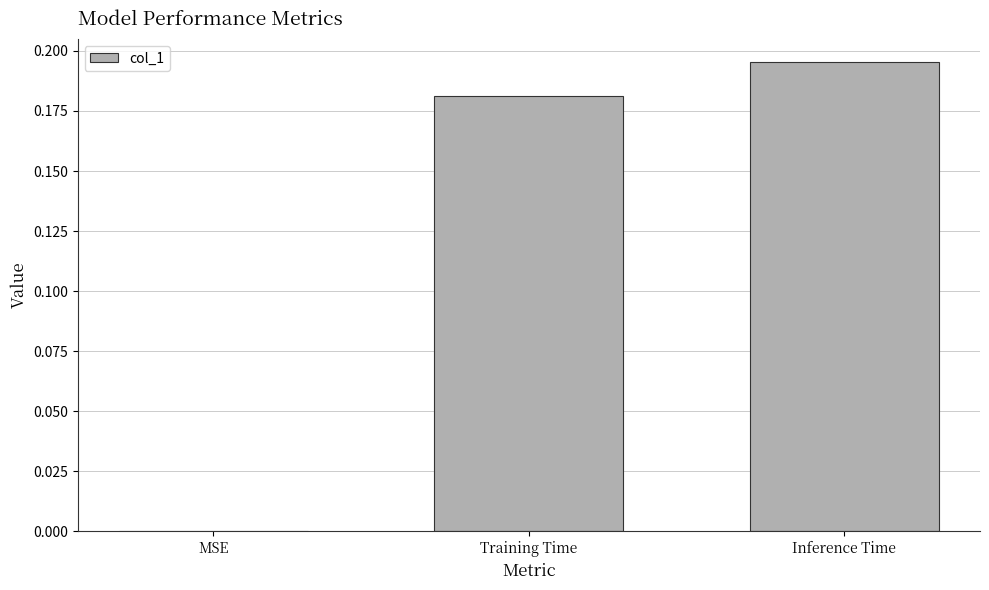

What is the average value?

0.1